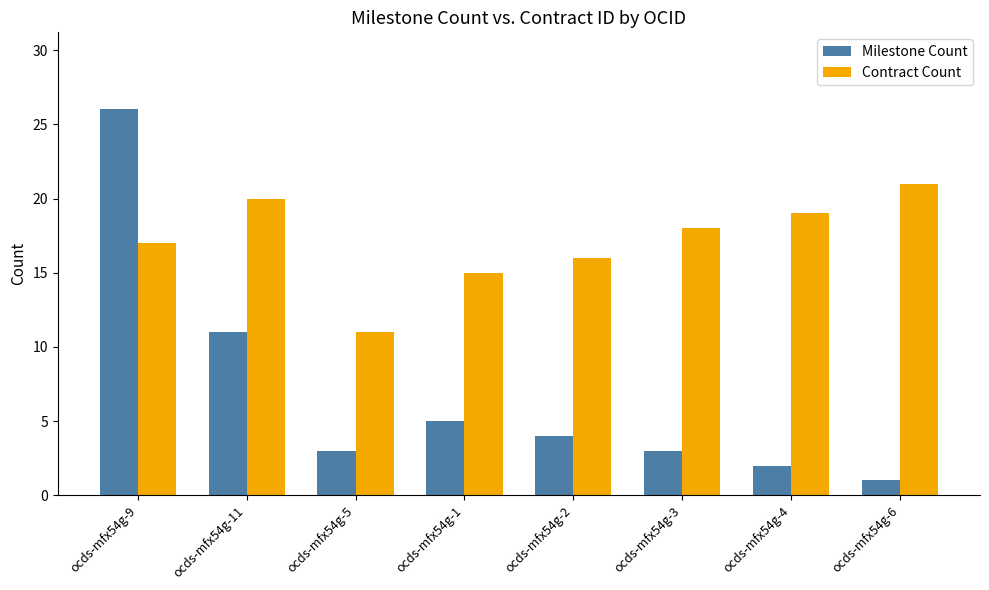

What is the label of the 4th bar from the left?

ocds-mfx54g-1